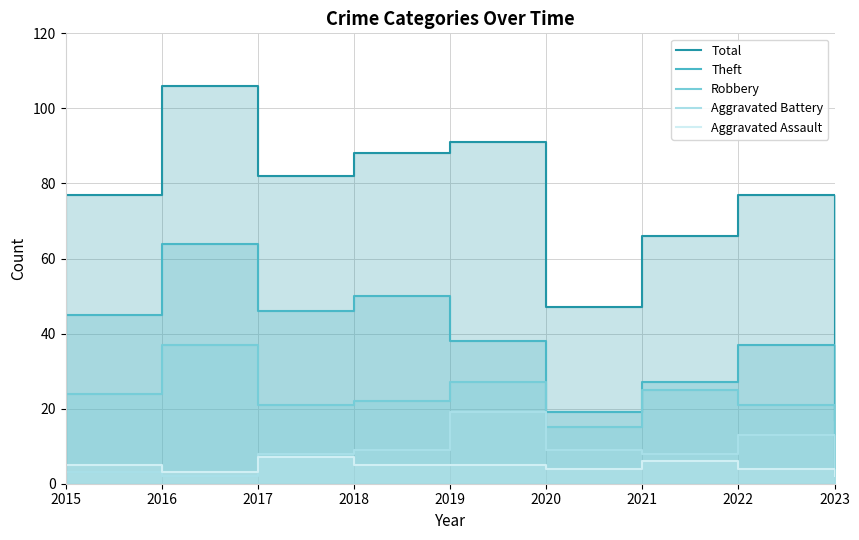

What is the approximate value of Aggravated Assault at 2015?

5